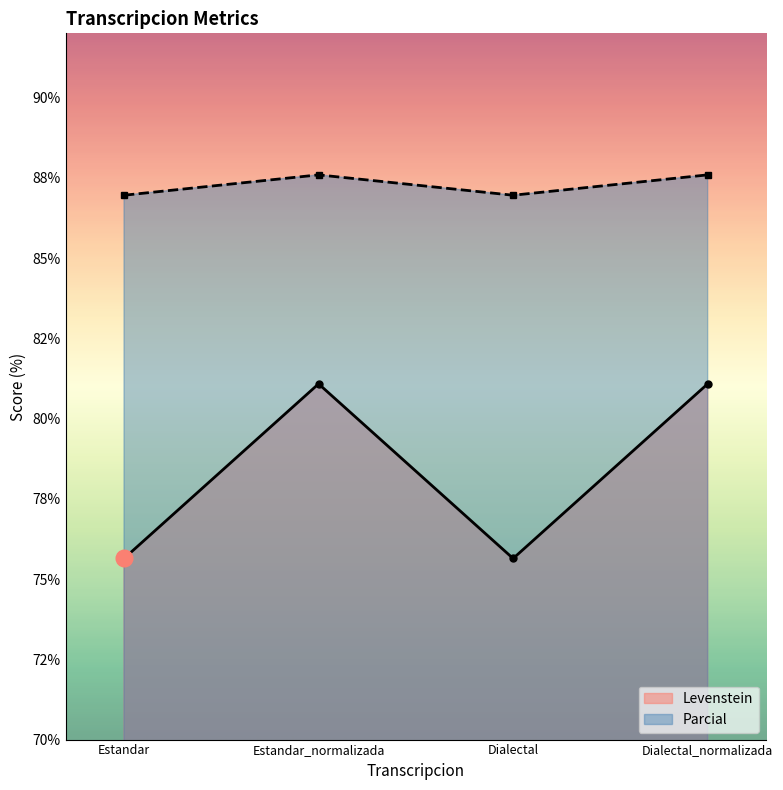

At which label does Levenstein reach its peak?

Estandar_normalizada